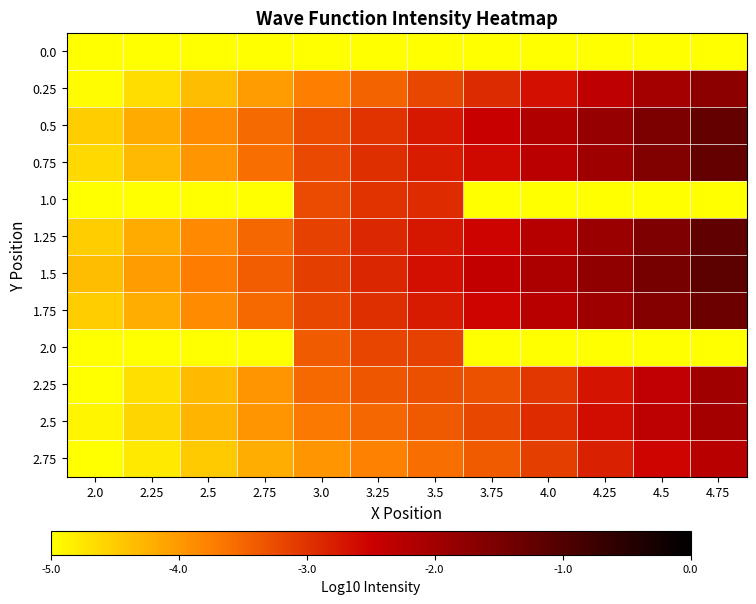

What is the total value across all series at 3.75?

-55.3